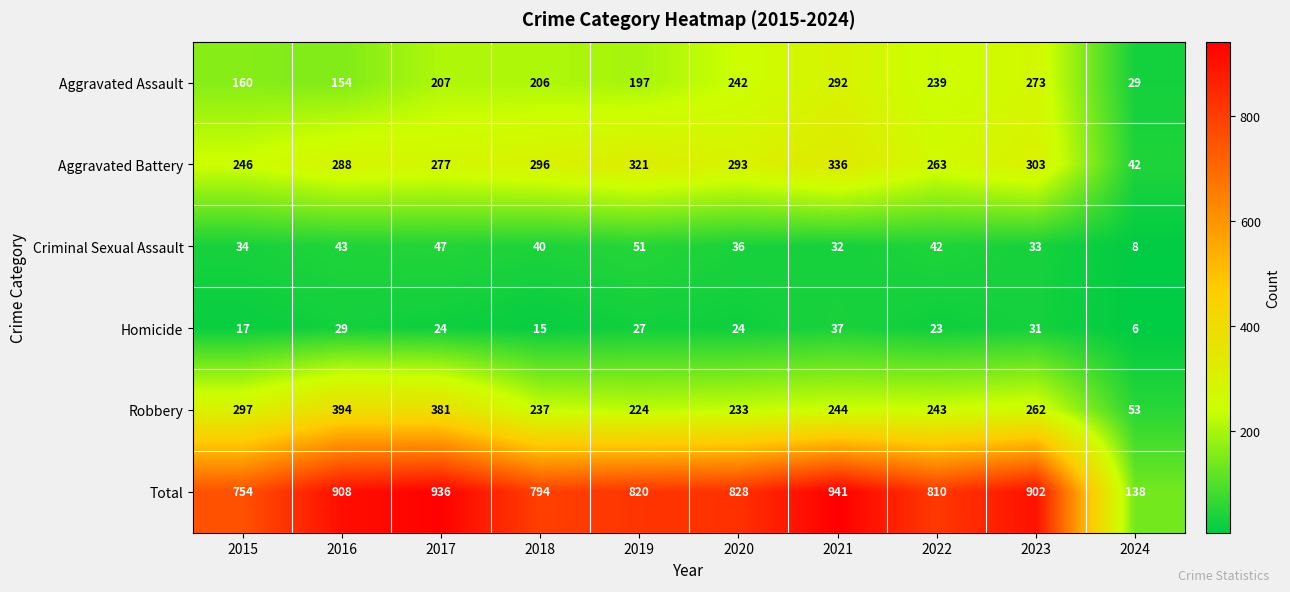

What is the total value across all series at 2021?

1882